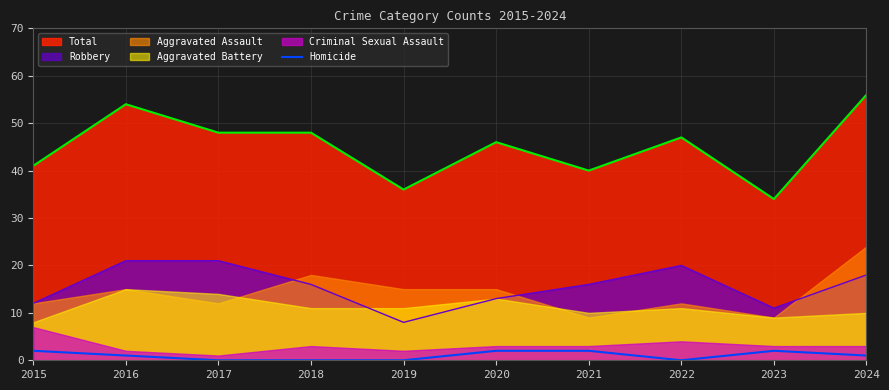

True or false: Total and Robbery cross at least once.

False